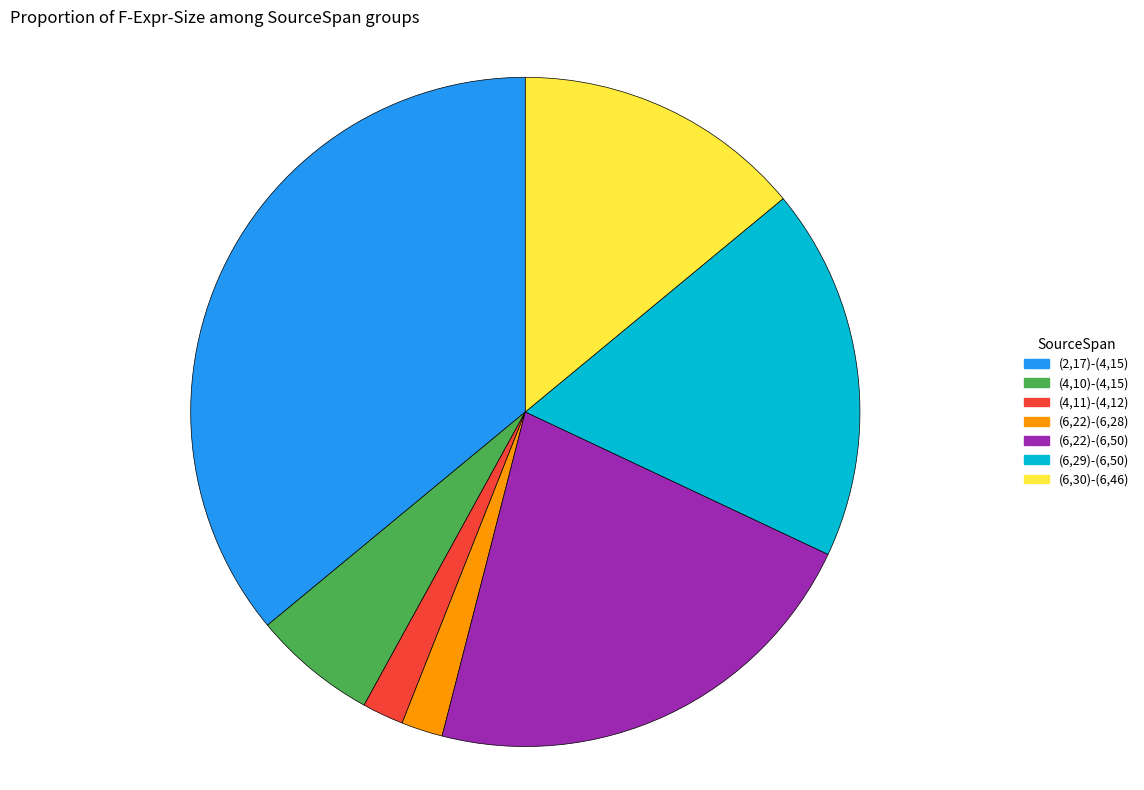

How many slices are in this pie chart?

7